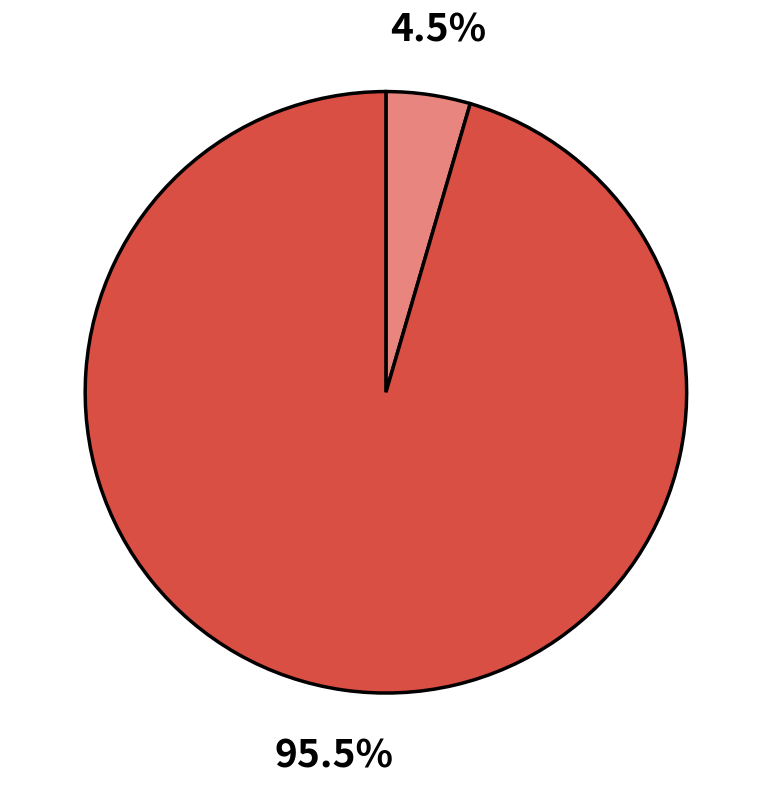

Is there a majority slice in this chart?

Yes